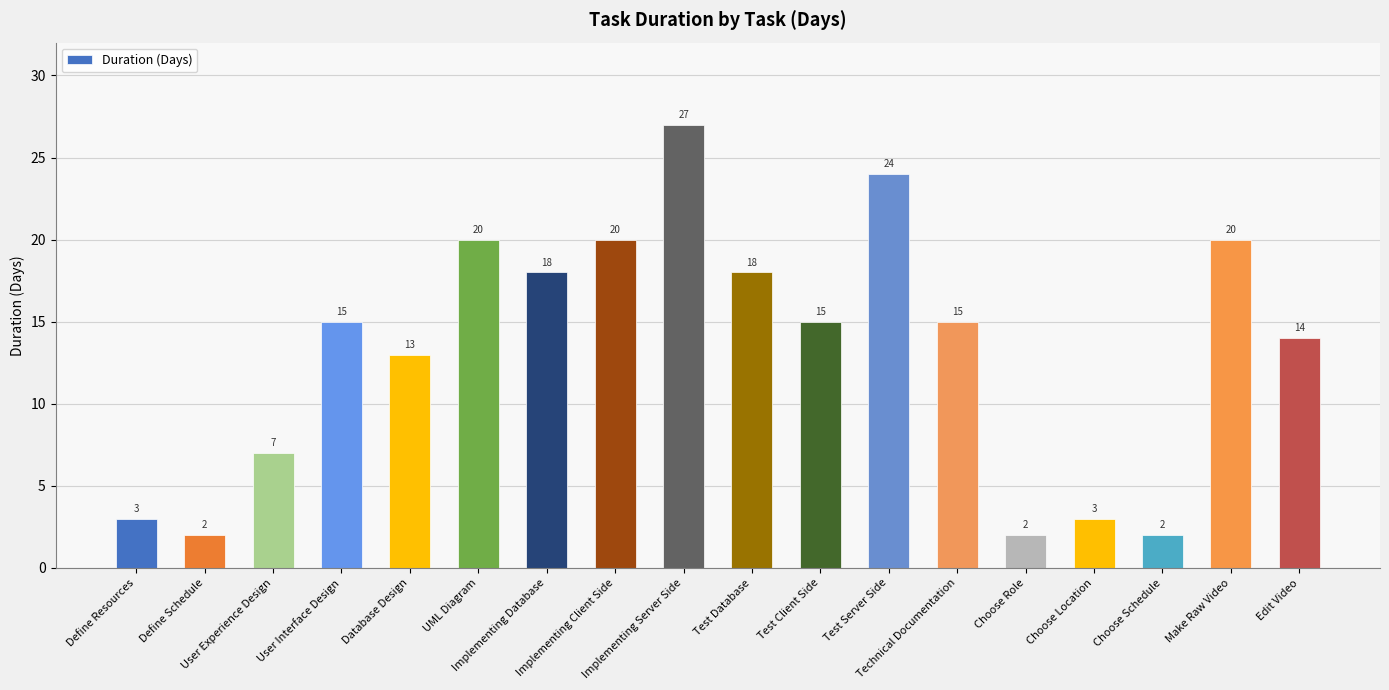

What is the label of the 18th bar from the right?

Define Resources